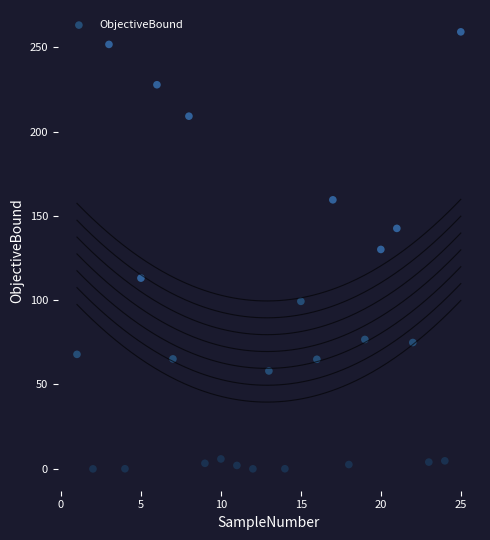

What is the range of Y values (max minus min)?

259.3